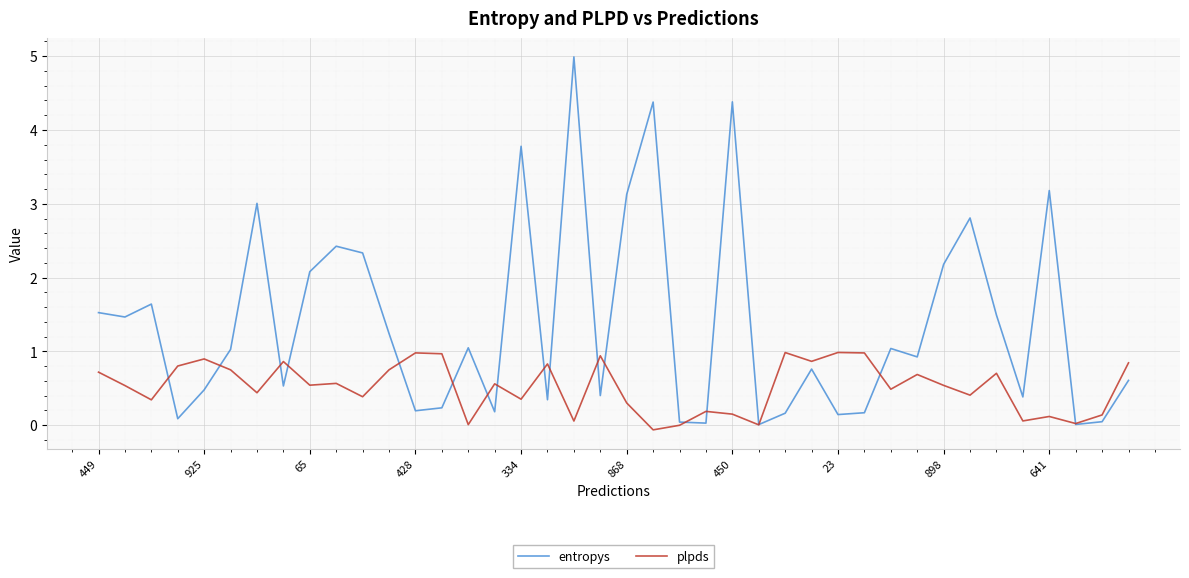

Which series has the largest range (max minus min)?

entropys